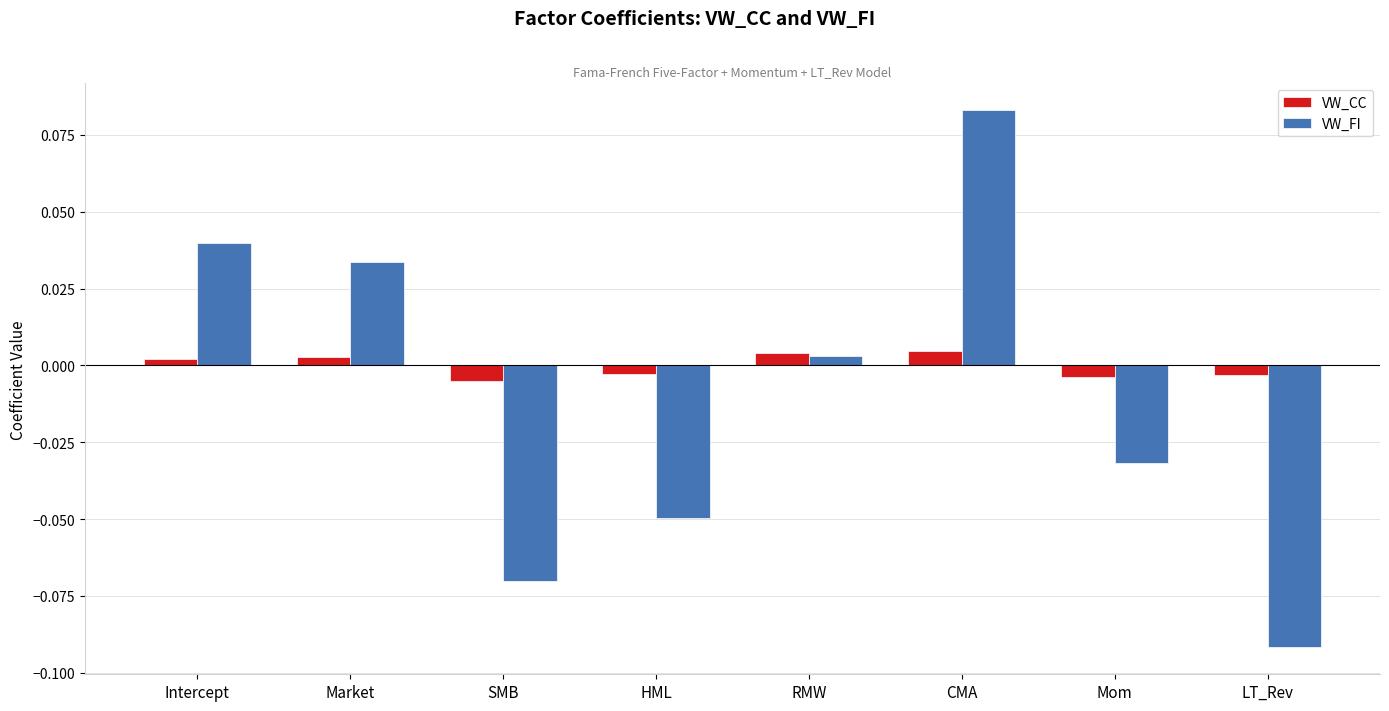

Which label corresponds to the largest value in the chart?

CMA